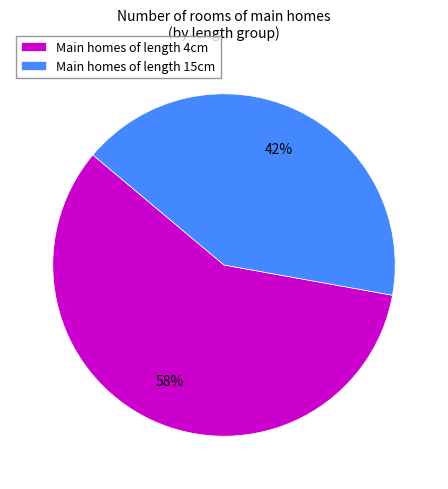

Count the number of slices in the pie.

2